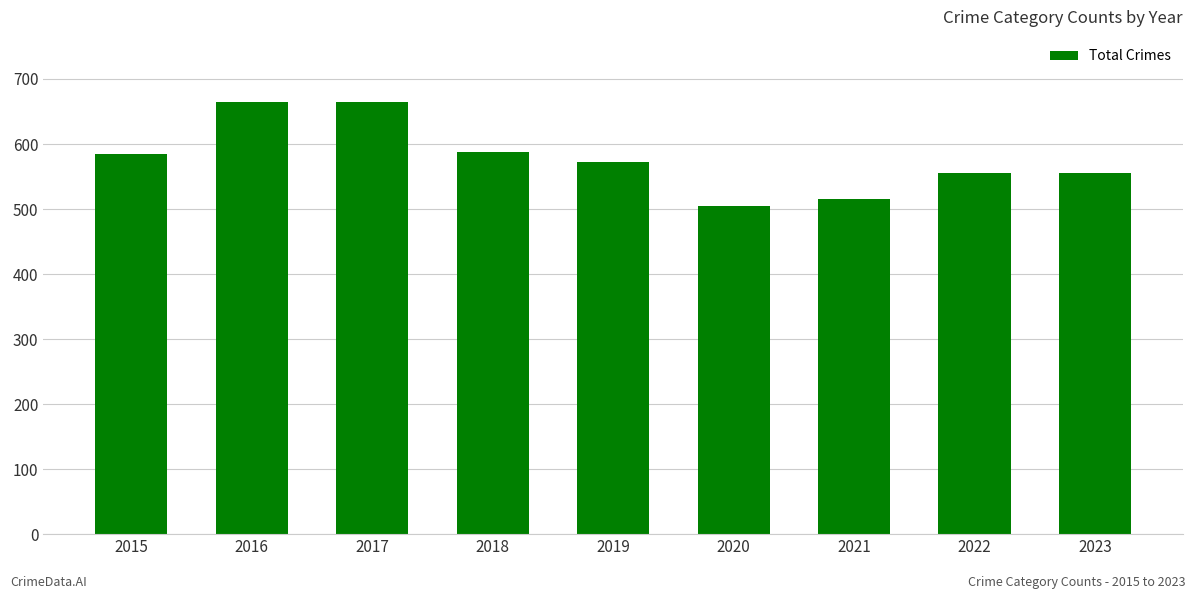

The value at 2021 is 516. True or false?

True